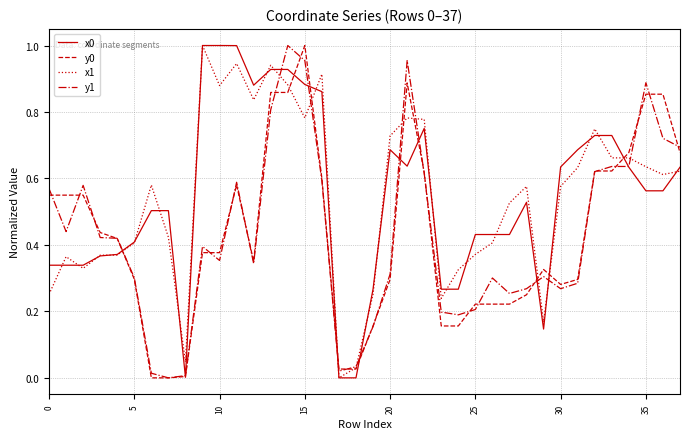

True or false: x1 has a value of 0.1 at 25.

False